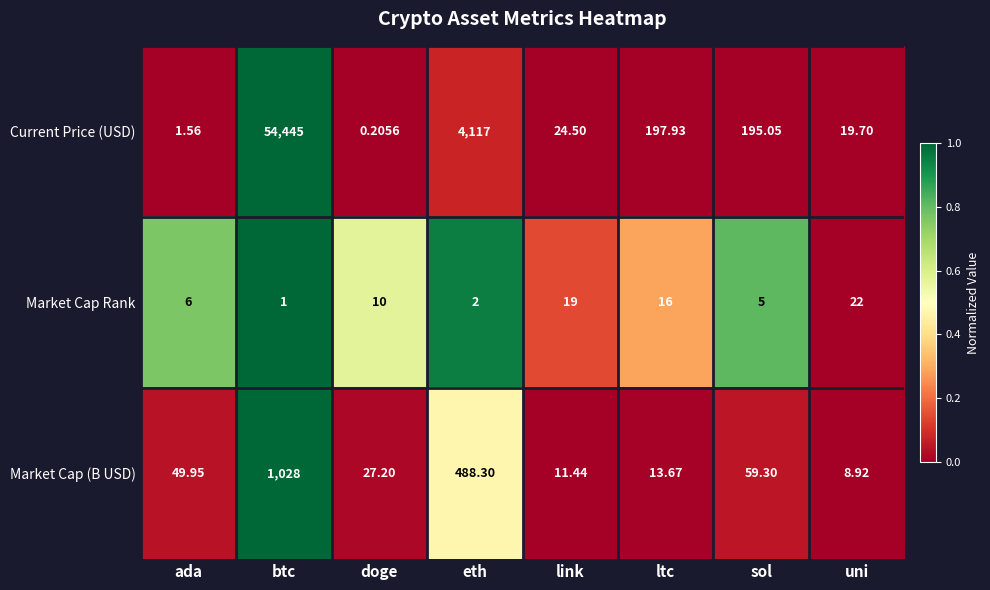

Which series changed the most between eth and link?

Current Price (USD)